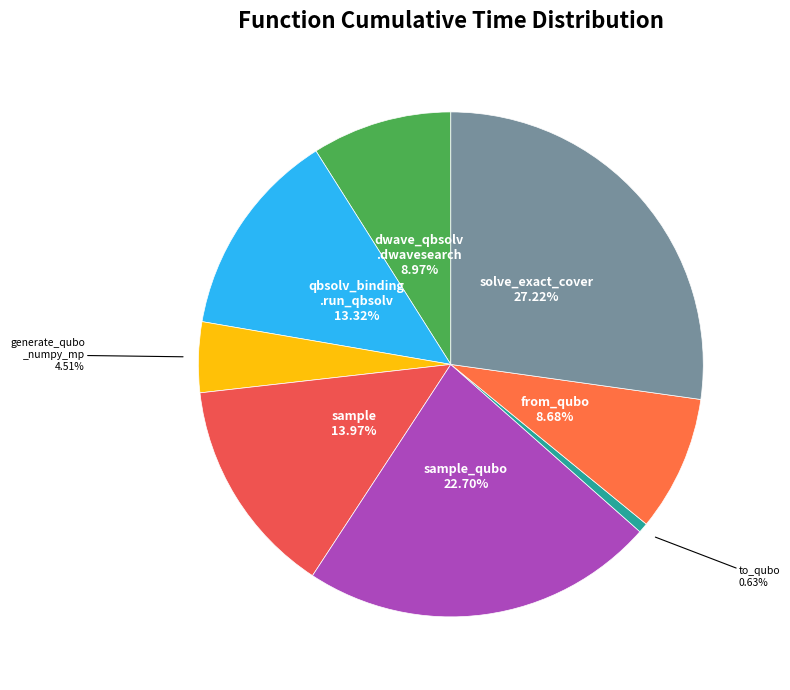

Does sample account for over 50% of the chart?

No